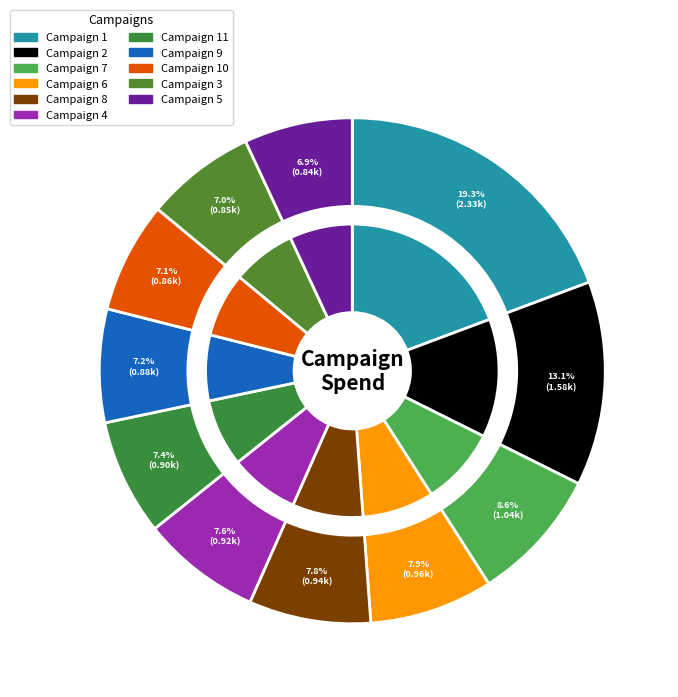

How much of the chart is everything except Campaign 11?

92.6%